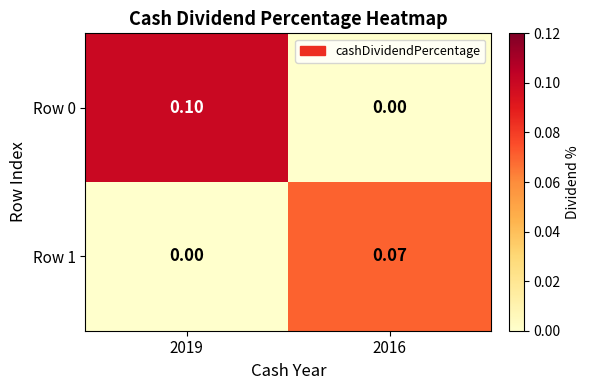

Which label corresponds to the largest value in the chart?

2019